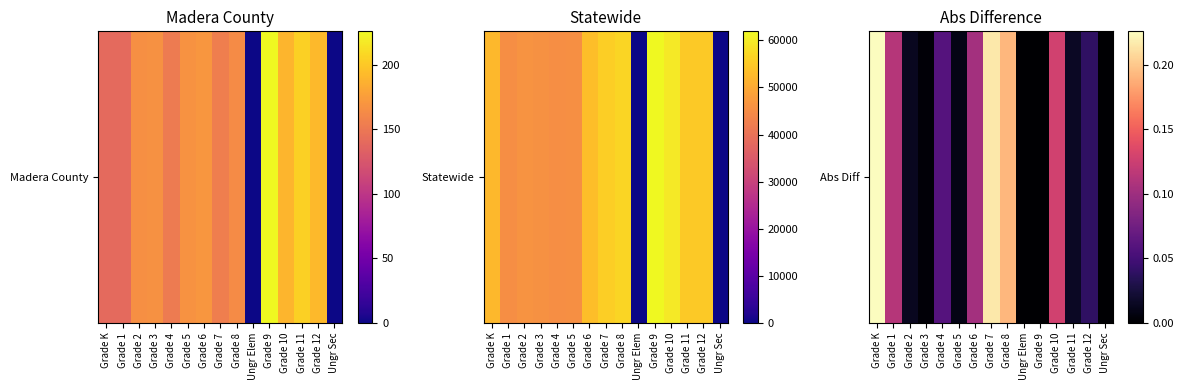

Reading right to left, transcribe all the data shown in this chart.

Ungr Sec=0.0	Grade 12=0.0	Grade 11=0.0	Grade 10=0.1	Grade 9=0.0	Ungr Elem=0.0	Grade 8=0.2	Grade 7=0.2	Grade 6=0.1	Grade 5=0.0	Grade 4=0.1	Grade 3=0.0	Grade 2=0.0	Grade 1=0.1	Grade K=0.2